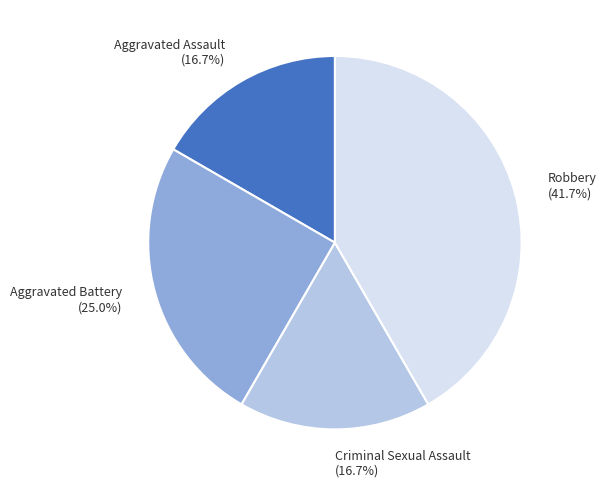

Does Robbery represent more than half of the total?

No